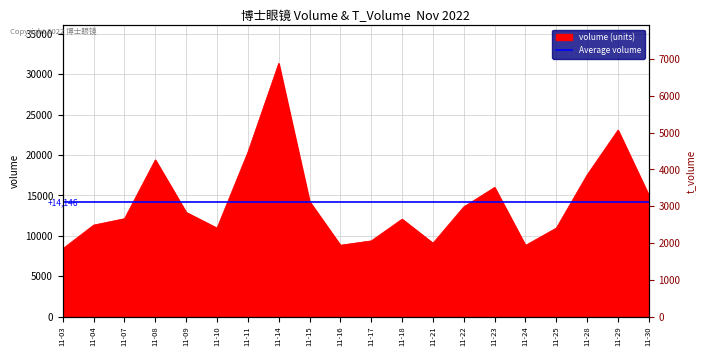

Reading left to right, extract all data points from this chart.

8402	11331	12125	19409	12906	10959	20351	31357	14253	8836	9376	12067	9090	13590	15998	8814	10964	17558	23099	15012